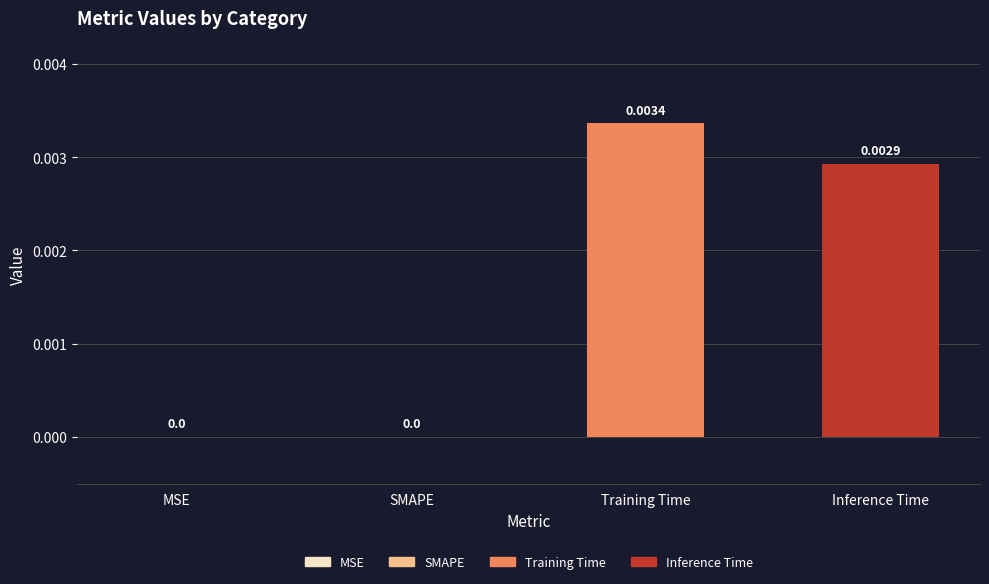

List the series in order of their overall mean, highest first.

Training Time, Inference Time